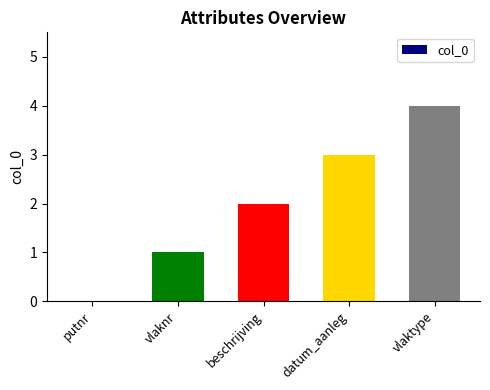

The chart shows a value of 4 at datum_aanleg. True or false?

False